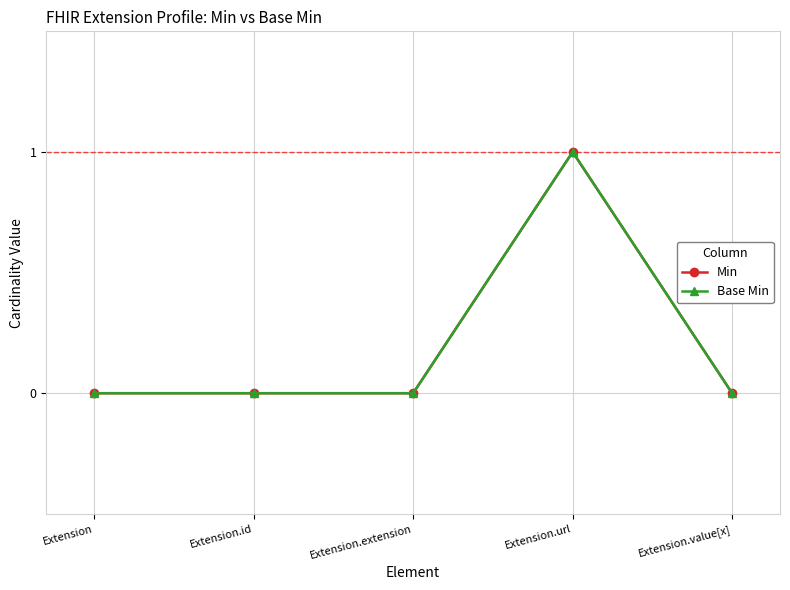

Is this an area chart (filled region under the line)?

No